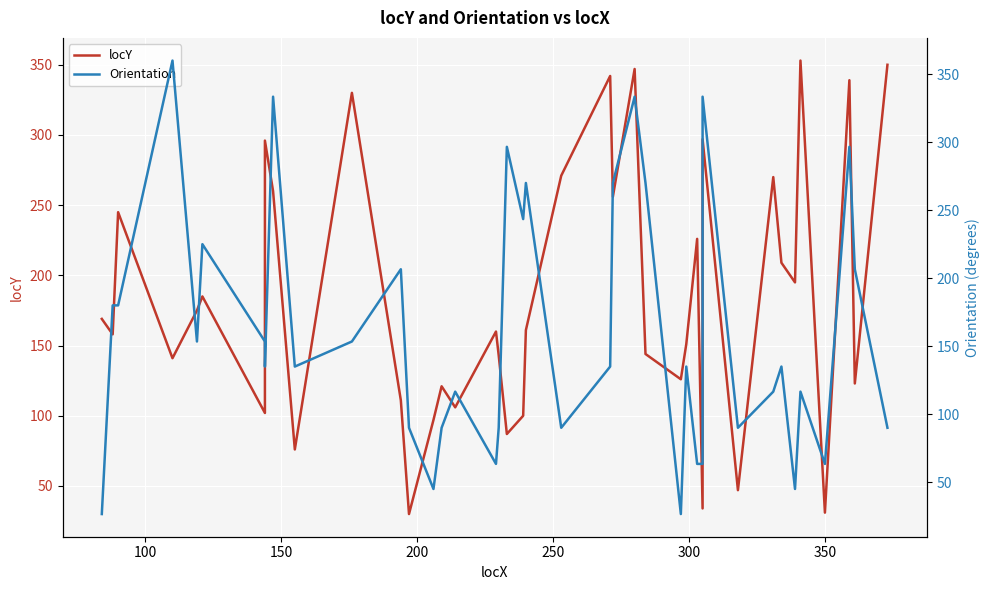

Is the value of Orientation at 26 greater than the value of locY at 25?

No